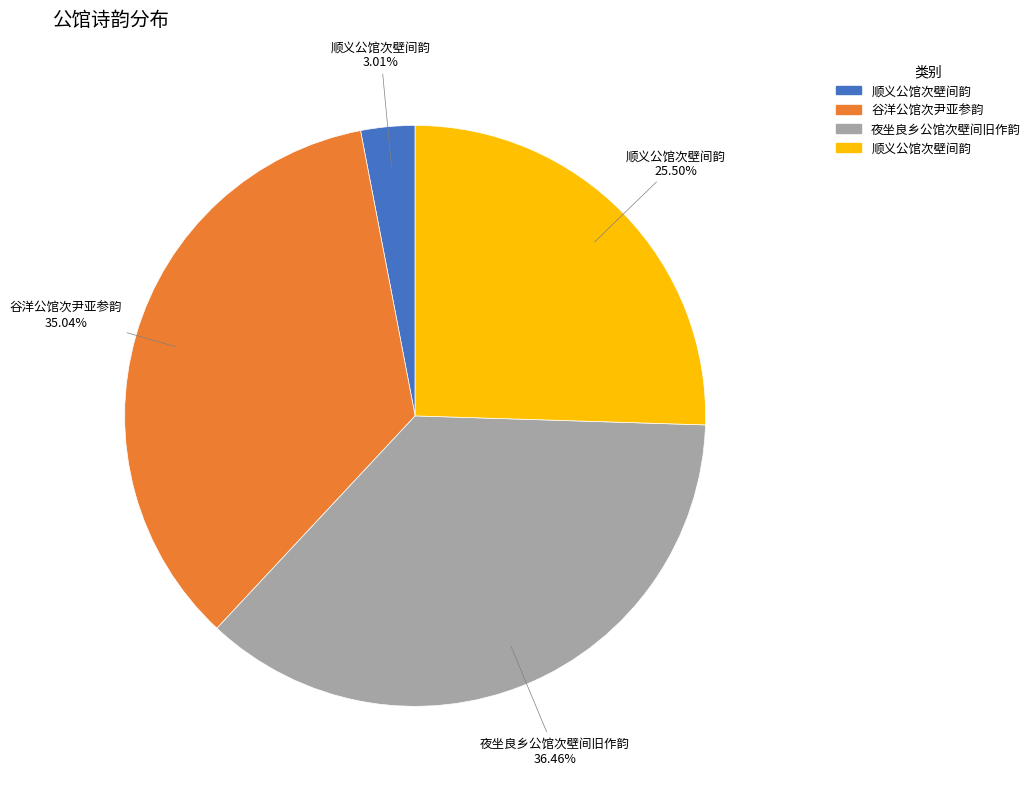

Is there any slice that represents more than half of the pie?

No